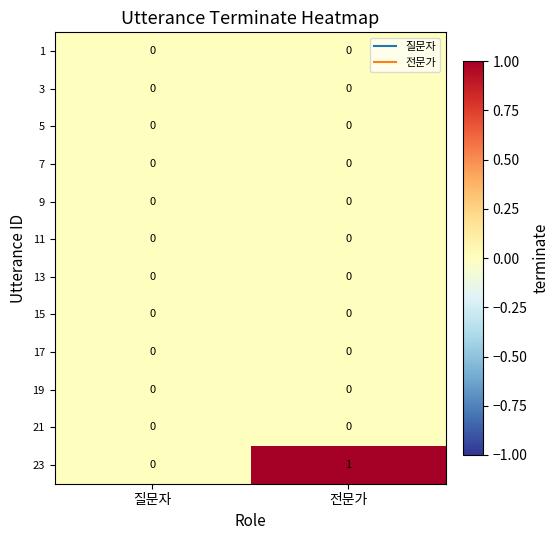

How many categories are shown in the chart?

2